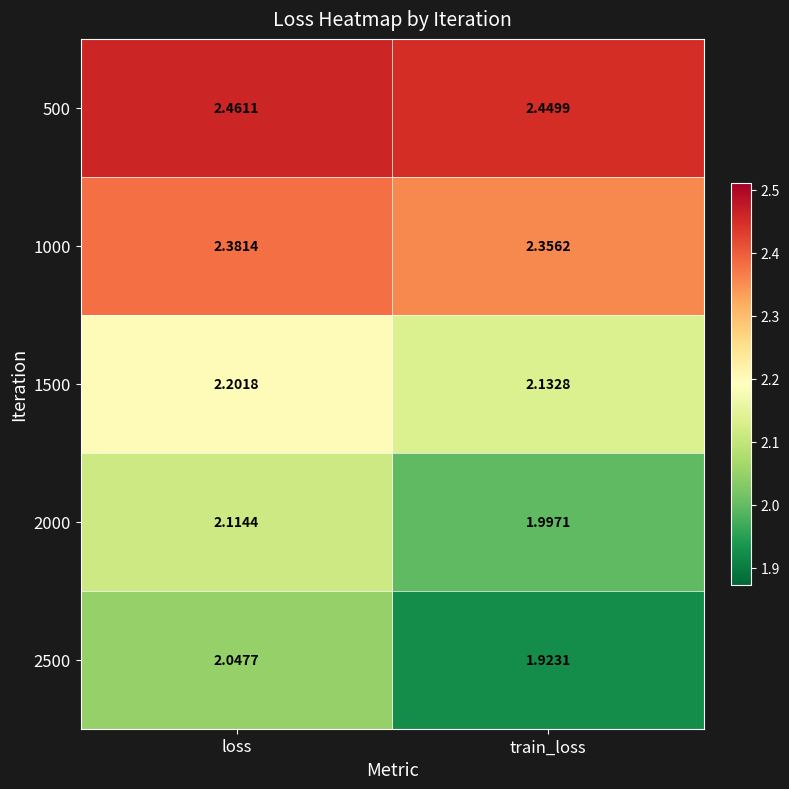

At which category is the sum across all series the highest?

loss